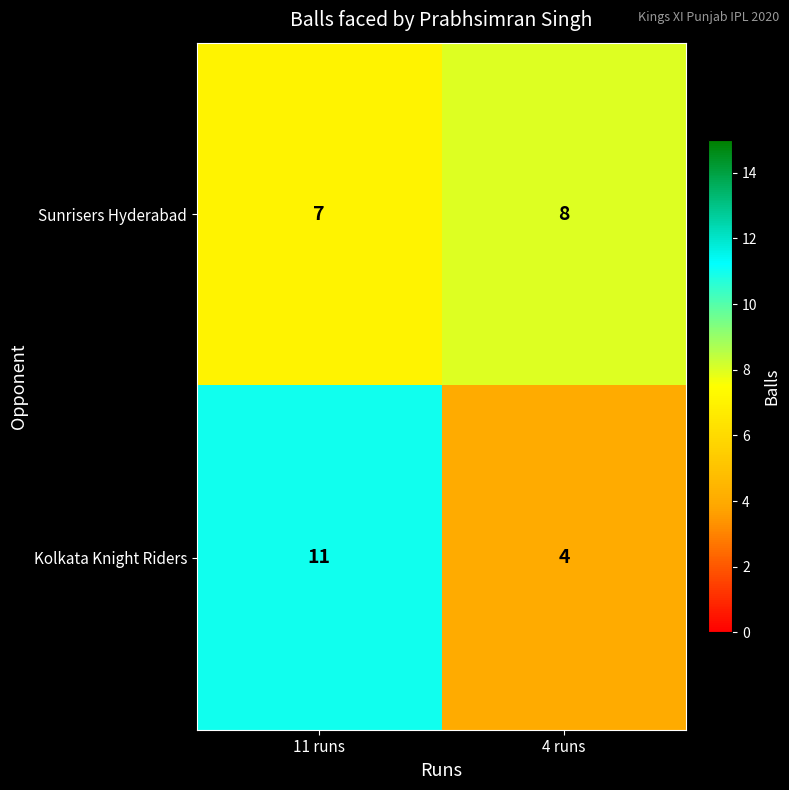

At how many categories does at least one series exceed 9?

1